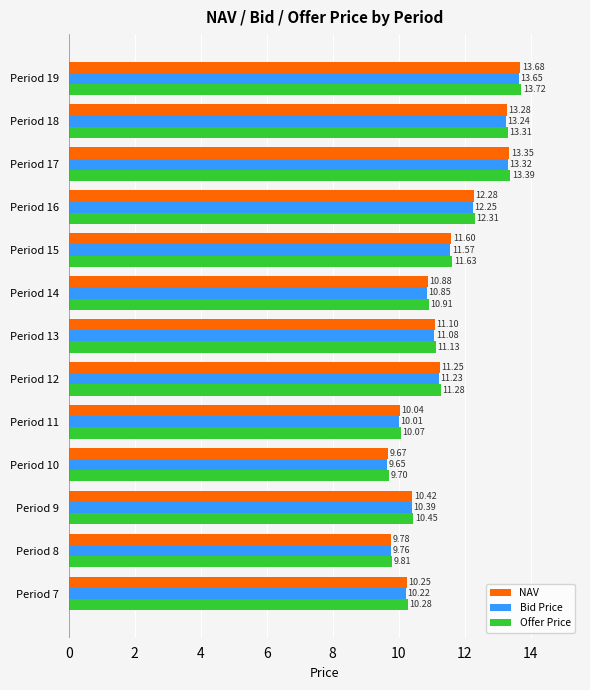

Which series has the widest spread of values?

Offer Price